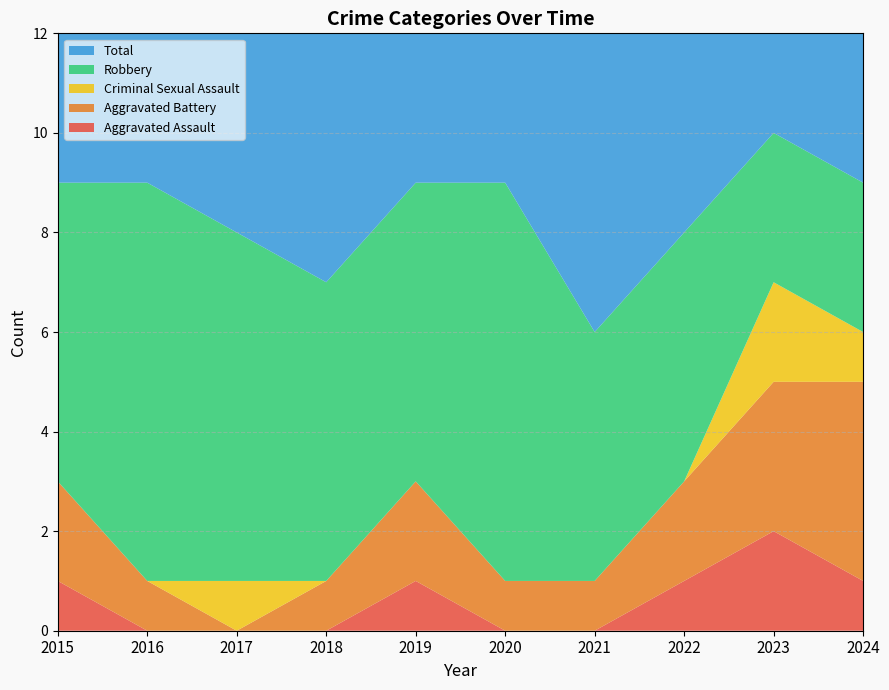

Reading left to right, list all the values displayed in this chart.

Aggravated Assault: 1	0	0	0	1	0	0	1	2	1
Aggravated Battery: 2	1	0	1	2	1	1	2	3	4
Criminal Sexual Assault: 0	0	1	0	0	0	0	0	2	1
Robbery: 6	8	7	6	6	8	5	5	3	3
Total: 9	9	8	7	9	9	6	8	10	9